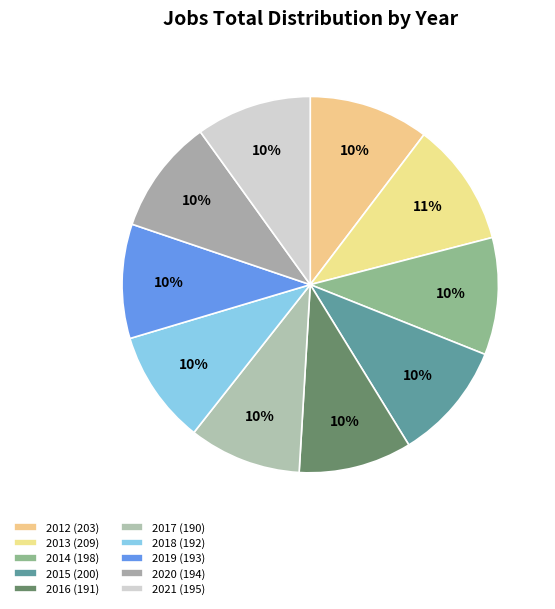

What is the change in value from 2014 to 2016?

-7